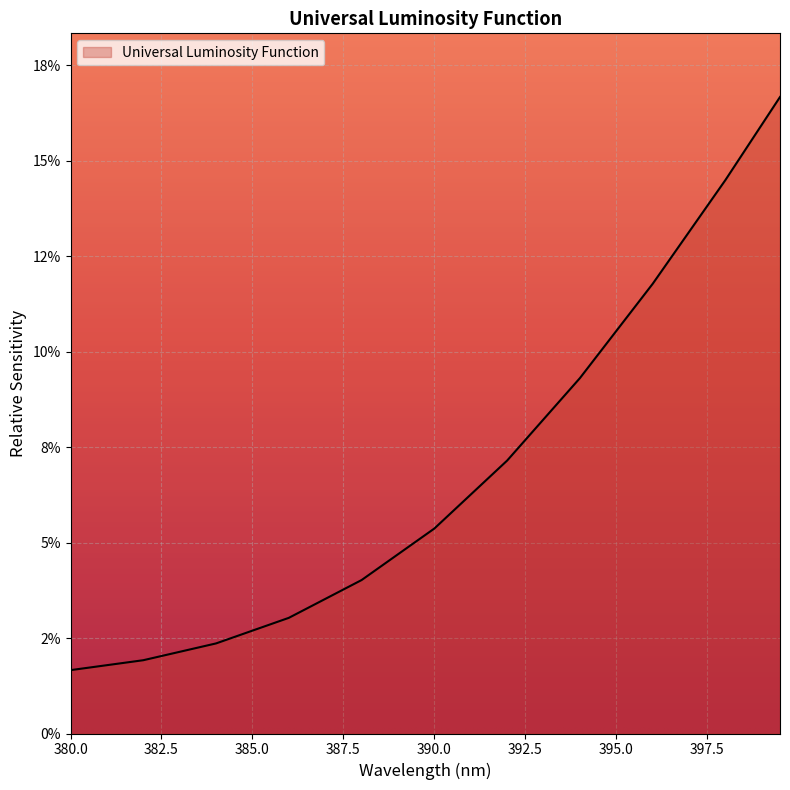

True or false: the data has more than 0 interior local peaks.

False